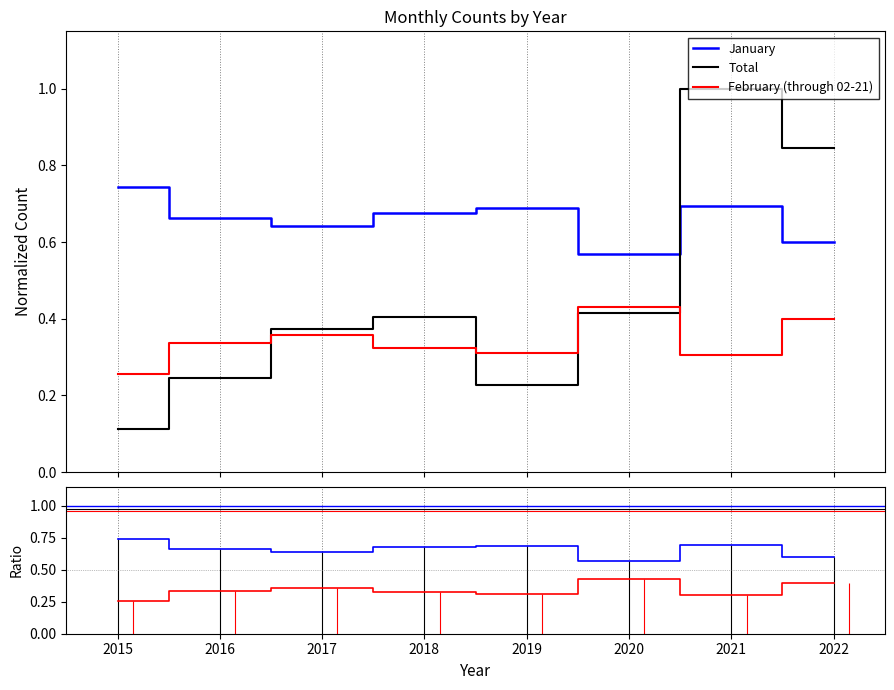

In Total, how many points are higher than both neighbors (excluding endpoints)?

2